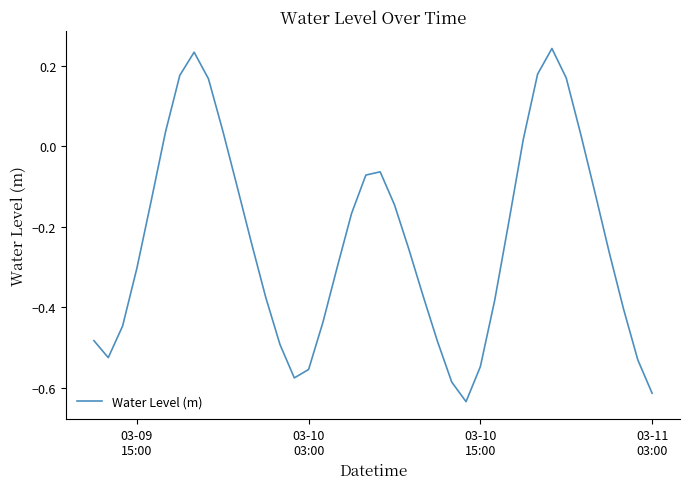

What is the difference between the maximum and minimum values?

0.9